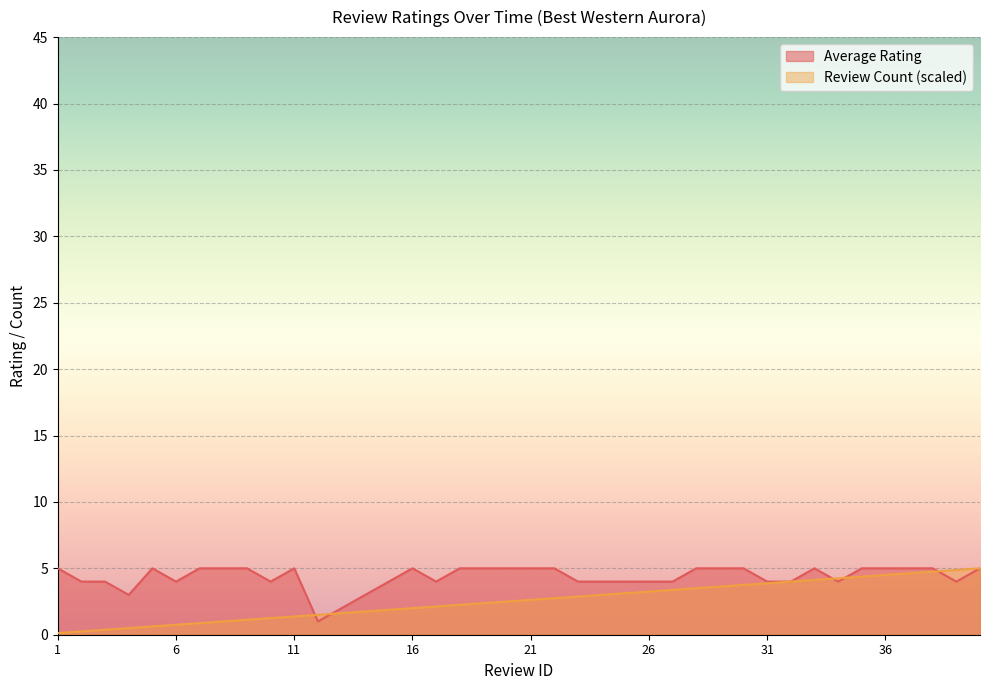

Which series has the largest total across all categories?

Average Rating